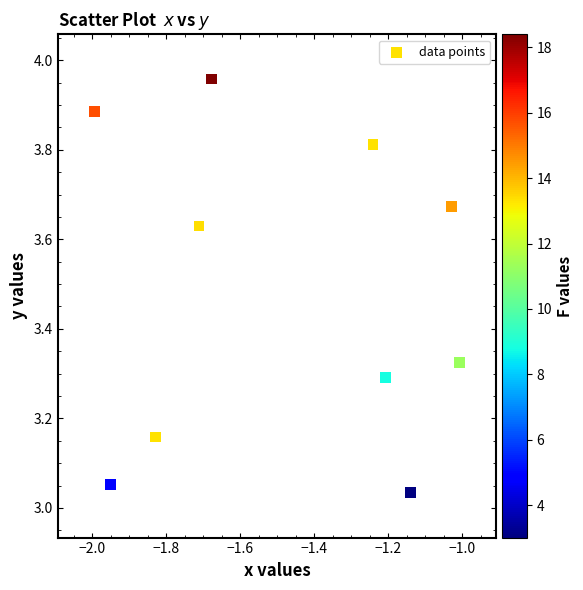

What is the average Y value?

3.5